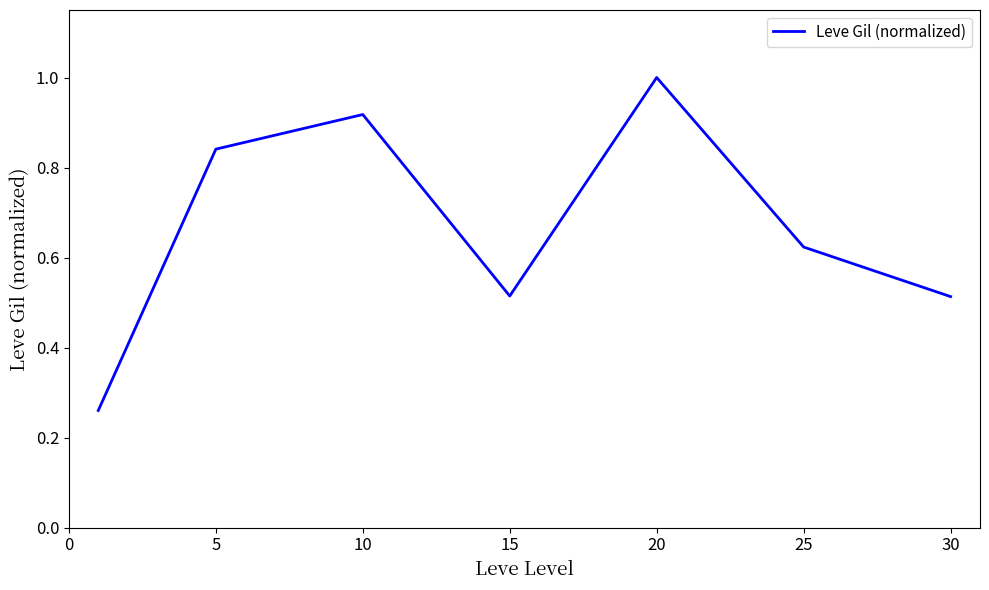

How many interior local peaks (higher than both neighbors) does the data have?

2